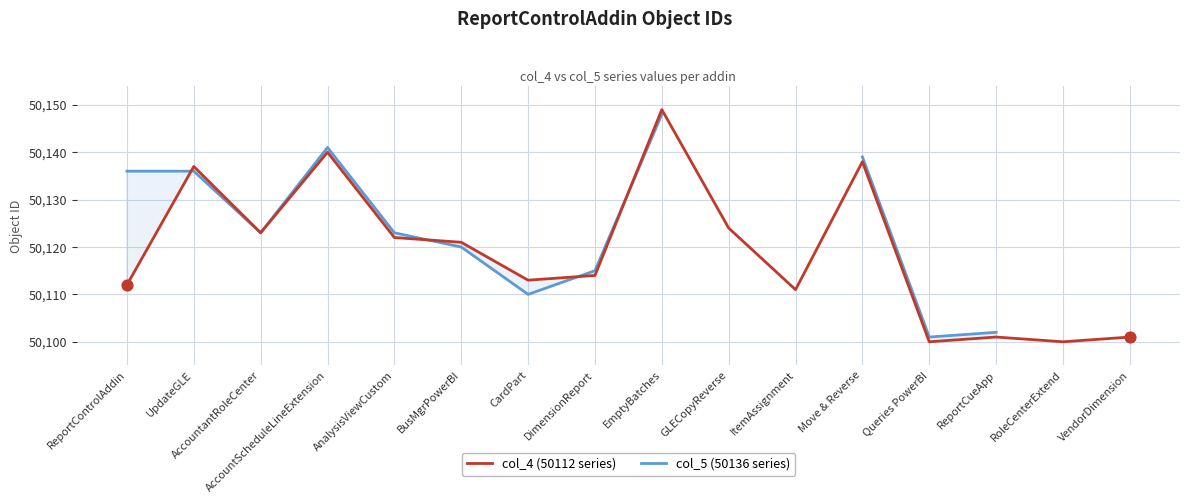

The col_4 (50112 series) series shows 50140 at AccountScheduleLineExtension. True or false?

True